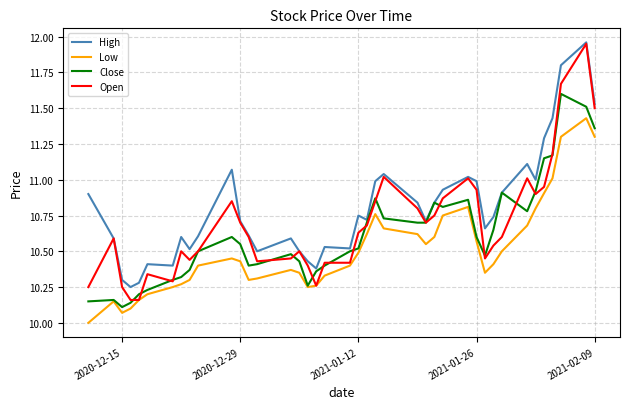

True or false: Close has more than 1 points higher than both neighbors.

True